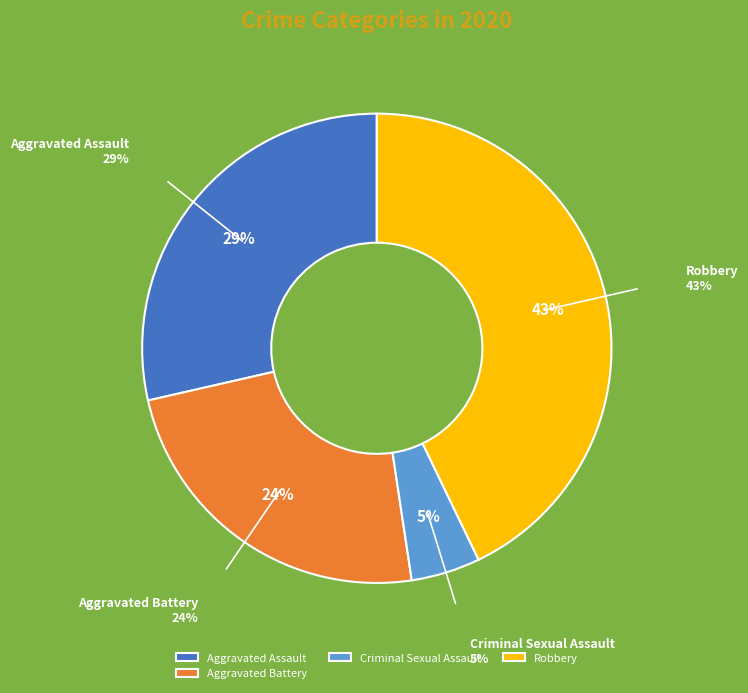

The Criminal Sexual Assault slice represents 5% of the pie. True or false?

True